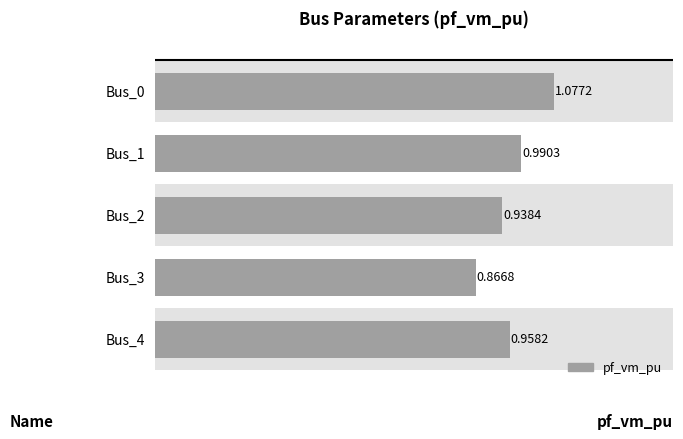

What is the sum of the values at Bus_2 and Bus_3?

1.8